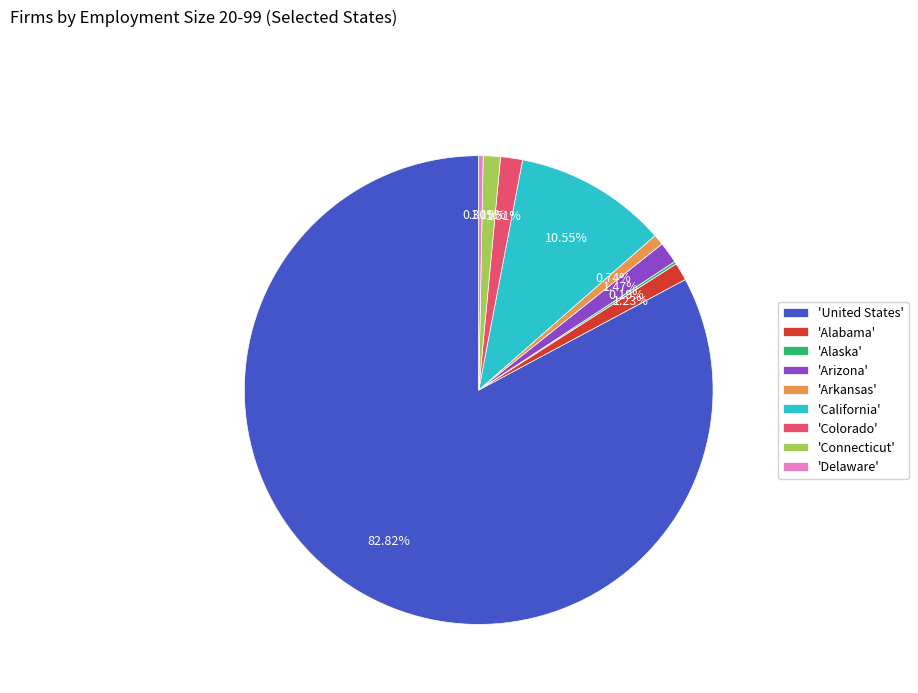

Which has a higher value, 'Arizona' or 'Arkansas'?

'Arizona'